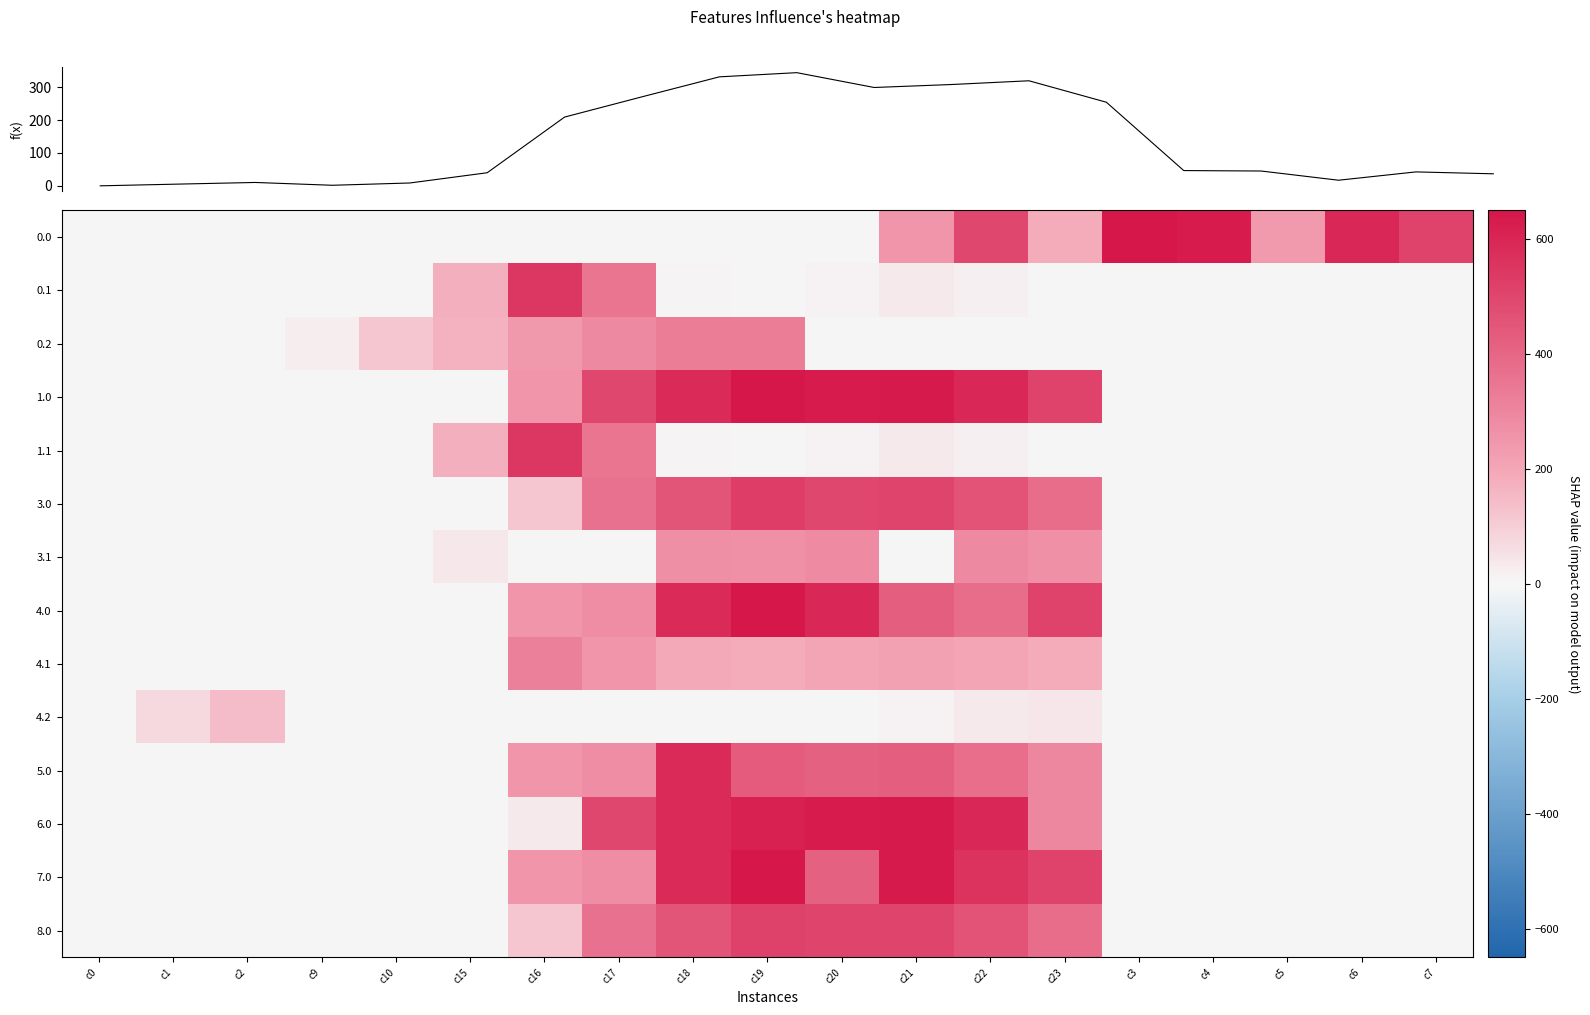

At c20, list the series in order from smallest to largest.

0.0, 0.2, 4.2, 0.1, 1.1, 4.1, 3.1, 5.0, 7.0, 3.0, 8.0, 4.0, 1.0, 6.0